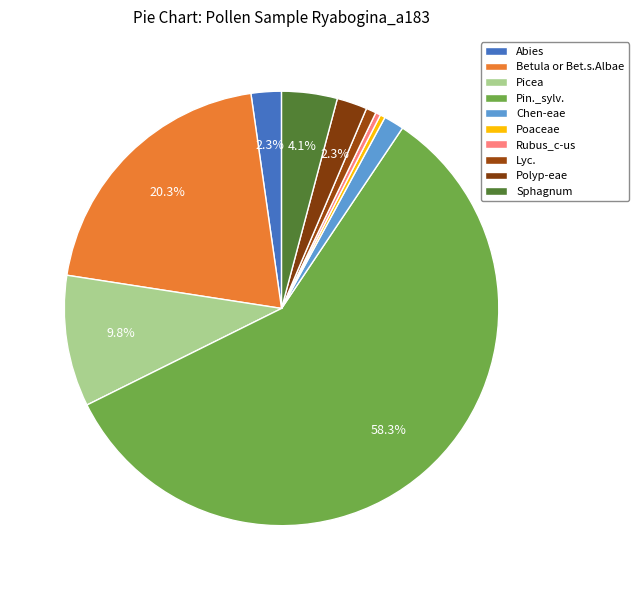

Which category accounts for the majority?

Pin._sylv.